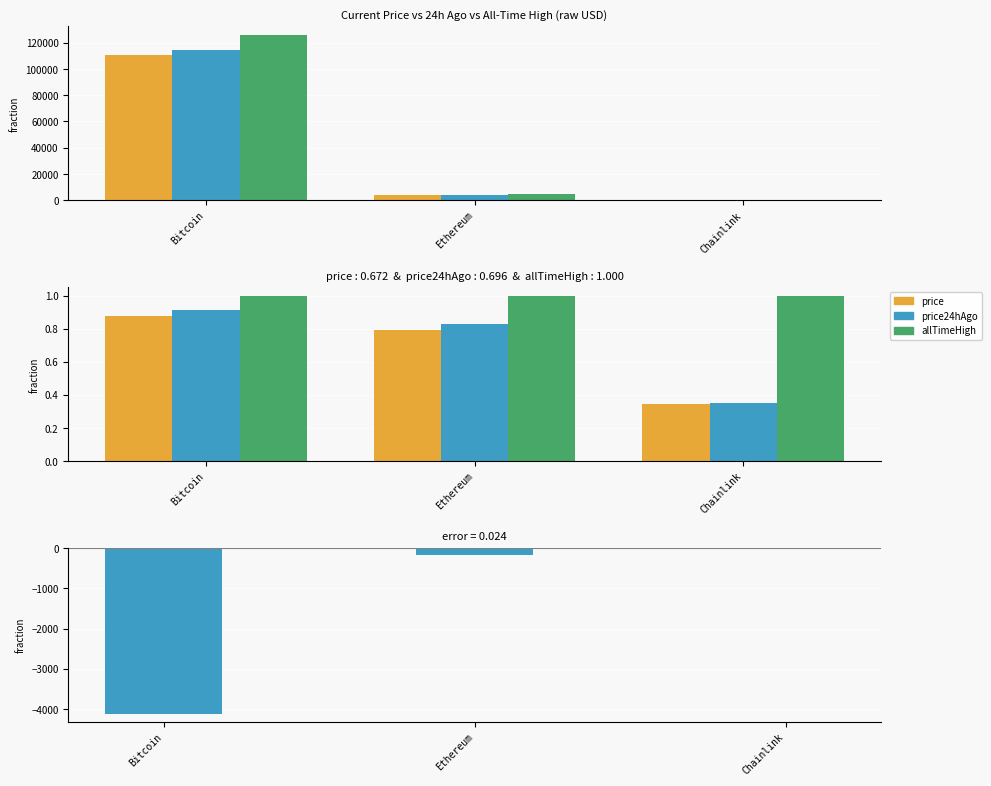

How many price24hAgo values are between 0 and 1?

3